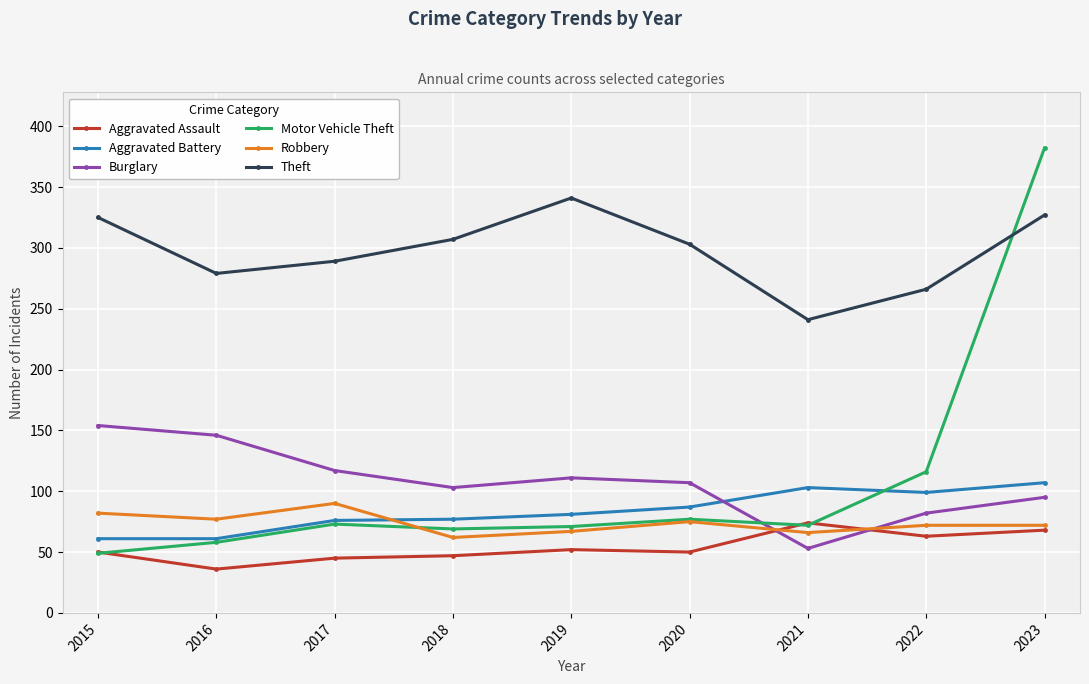

After their last crossing, which series has the higher values: Burglary or Robbery?

Burglary